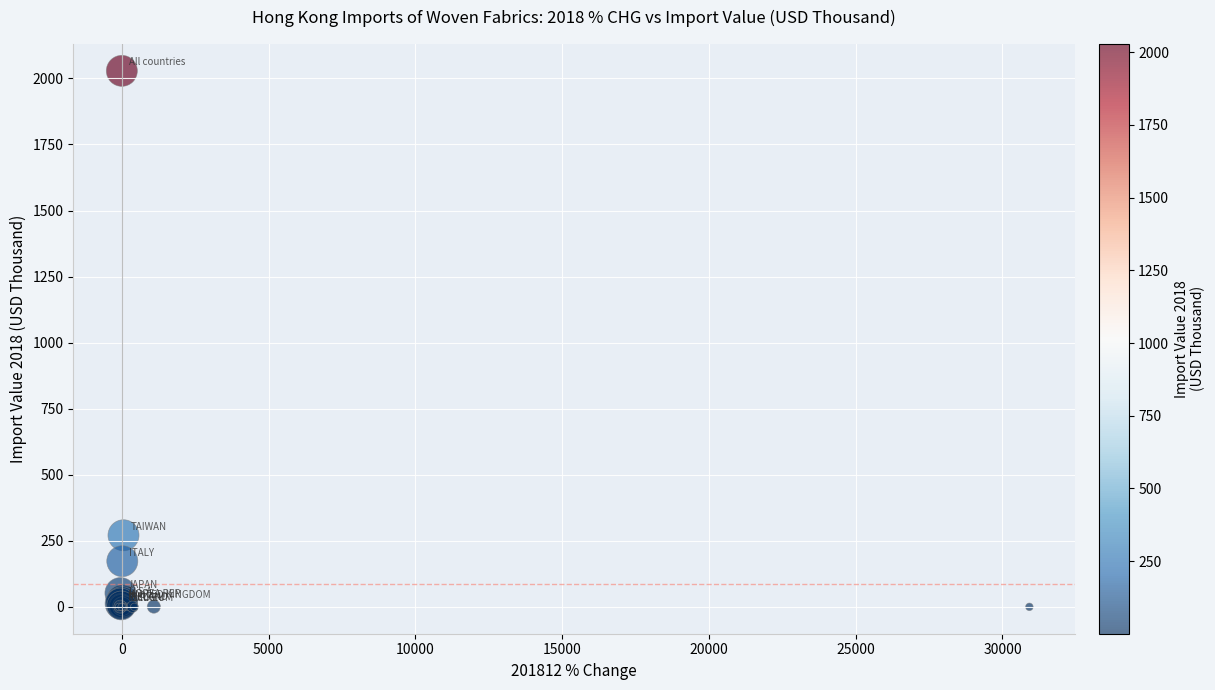

What Y value in the scatter plot is closest to 1014?

271.2